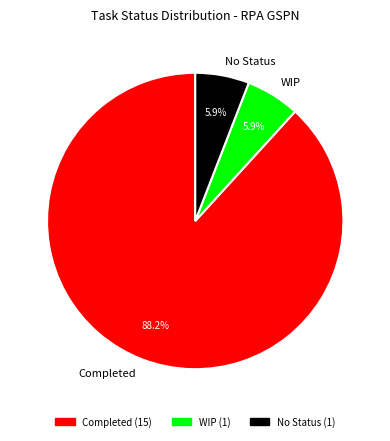

To the nearest percent, what is the combined percentage of No Status and WIP?

12%